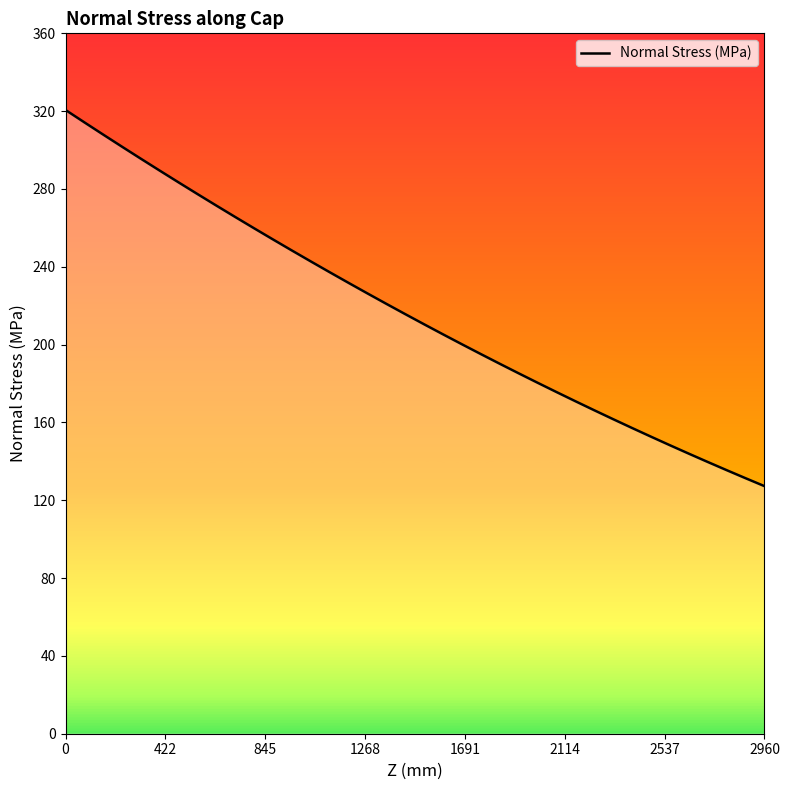

What is the smallest value displayed?

127.2